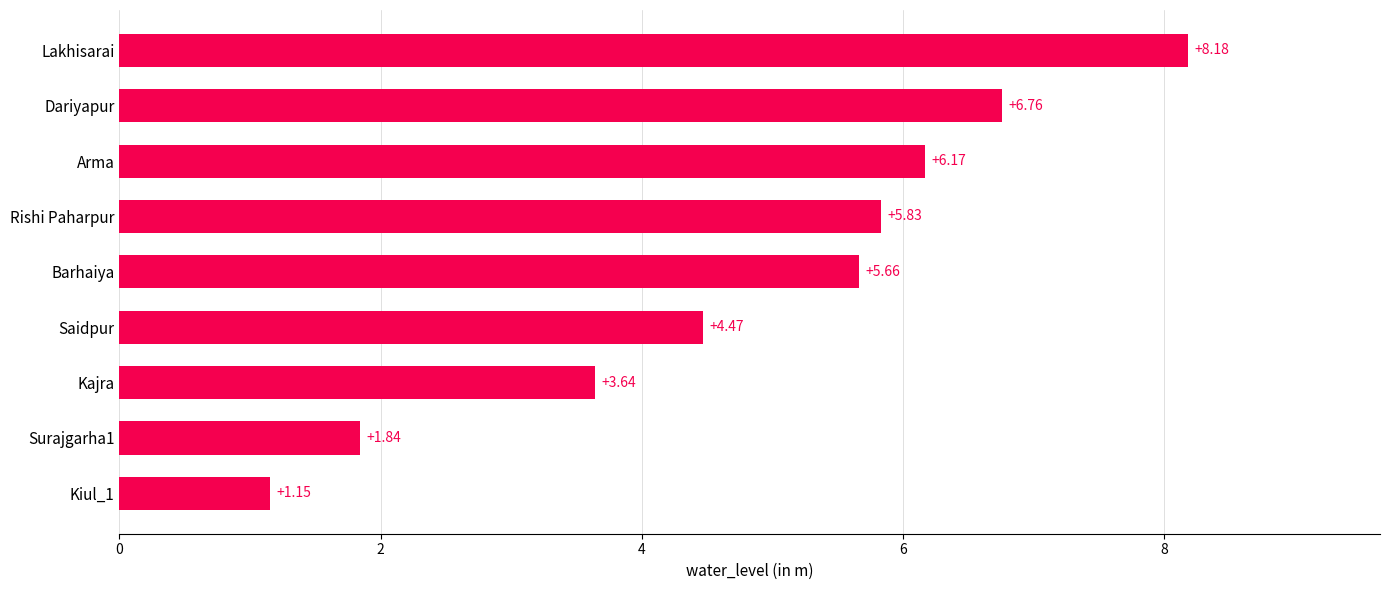

Which has a higher value, Kiul_1 or Dariyapur?

Dariyapur